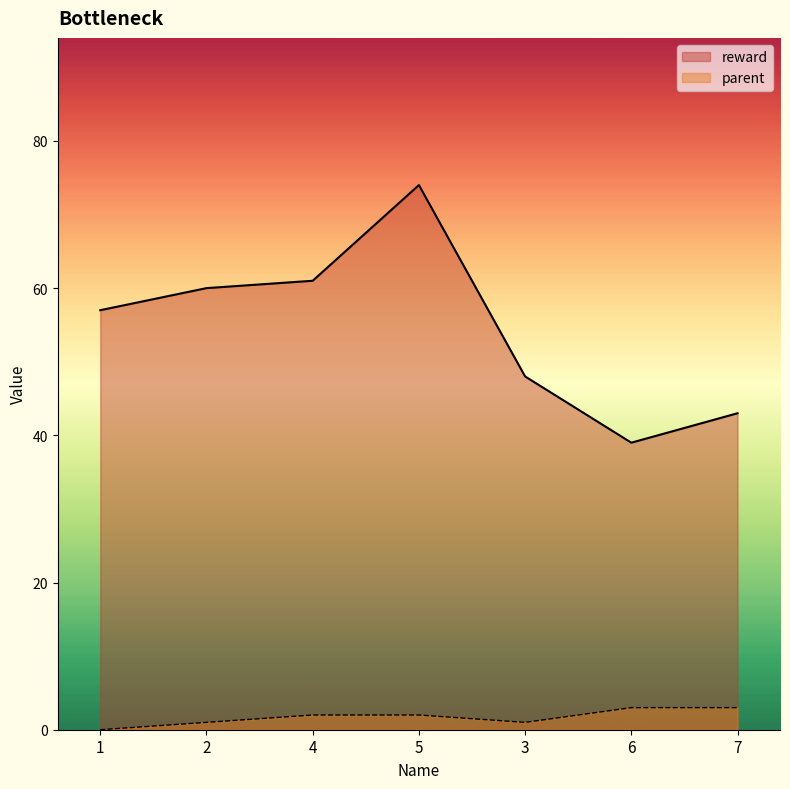

What is the greatest value displayed?

74